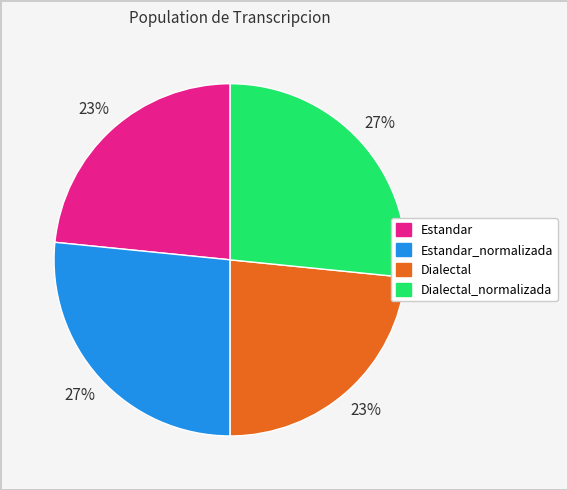

Approximately how many times larger is the value at Estandar compared to Estandar_normalizada?

0.9